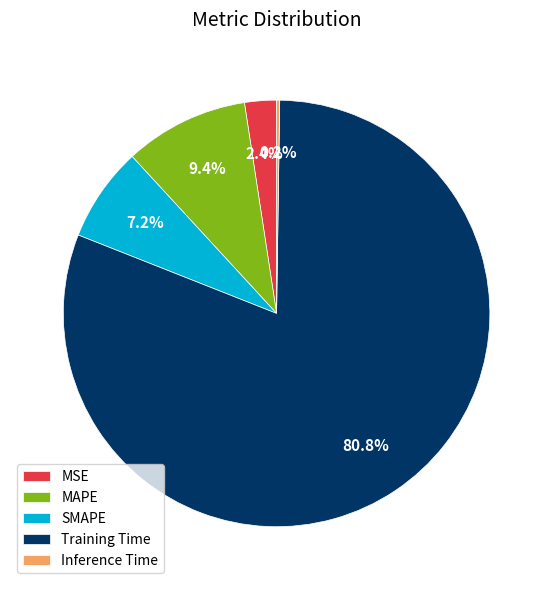

Which has a higher value, SMAPE or MSE?

SMAPE